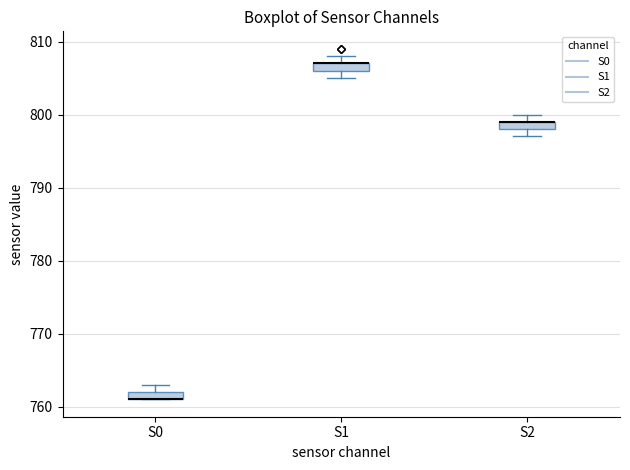

Where is the lower edge of the box for S2 on the y-axis? The values are not printed on the chart, so give them approximately, as read against the axis.

798